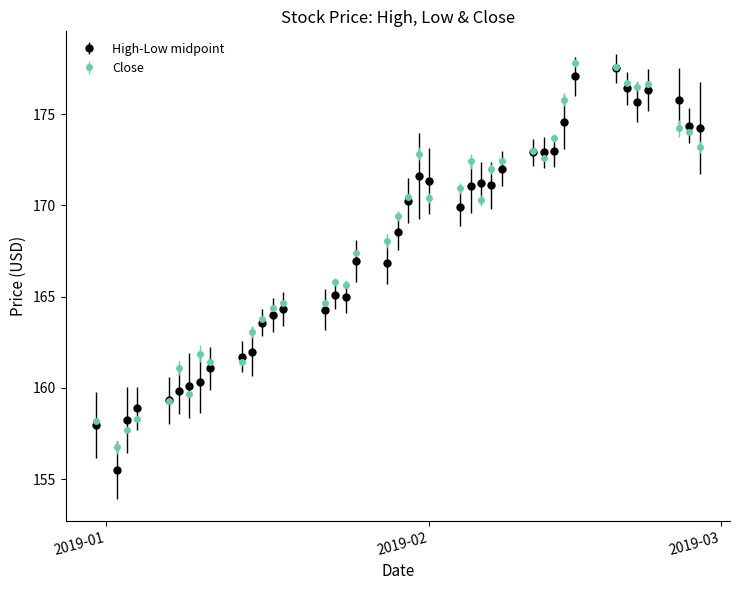

Which series has the largest range (max minus min)?

High-Low midpoint